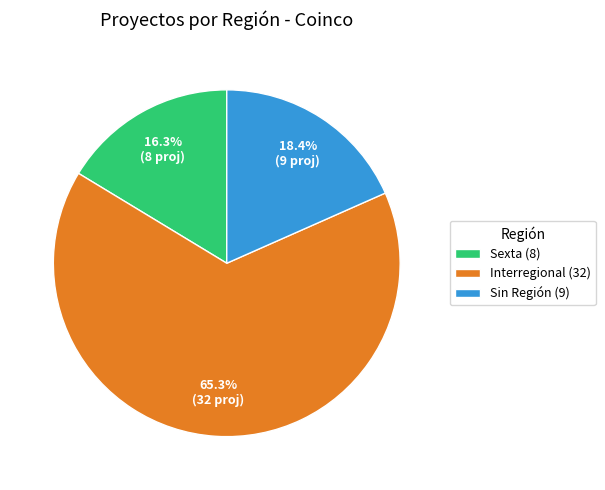

Rank the categories by value from highest to lowest.

Interregional (32), Sin Región (9), Sexta (8)